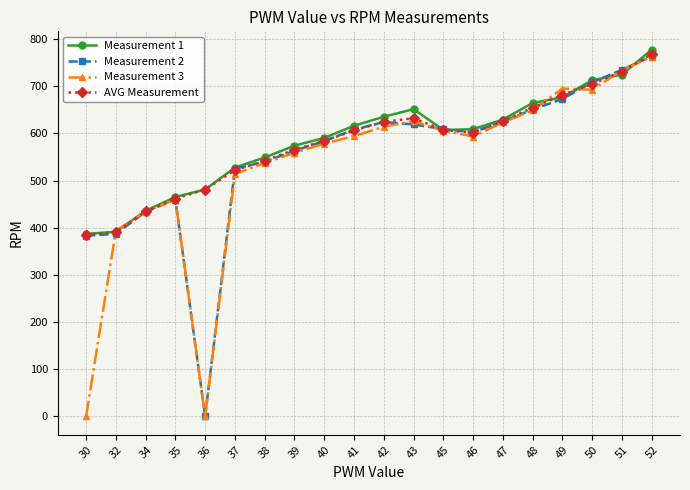

True or false: AVG Measurement has a value of 624.4 at 42.

True